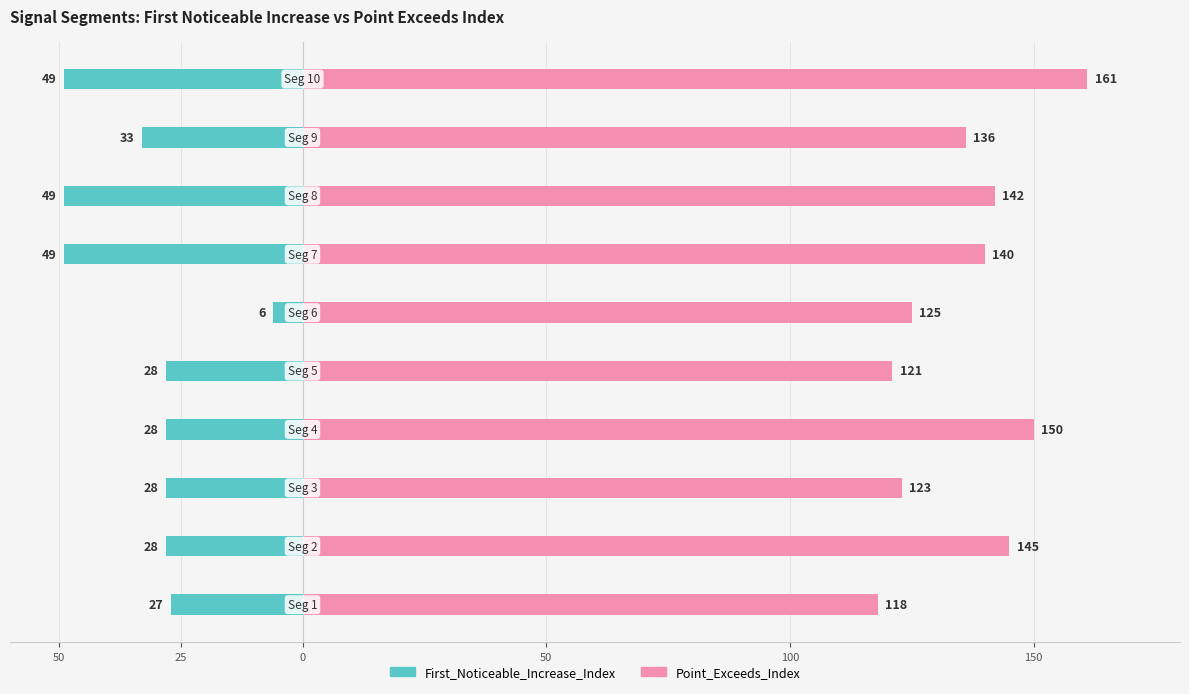

At 150, list the series in order from largest to smallest.

Point_Exceeds_Index, First_Noticeable_Increase_Index